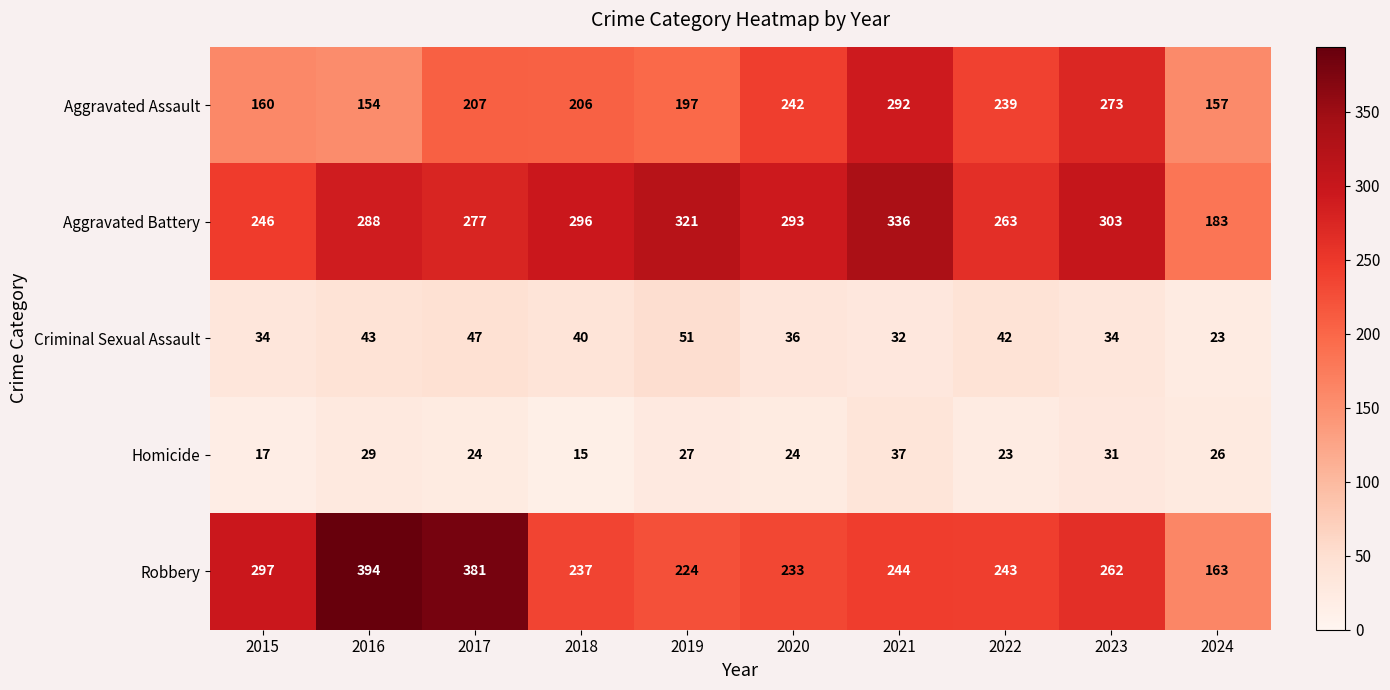

What is the difference between the Aggravated Assault values at 2024 and 2020?

85